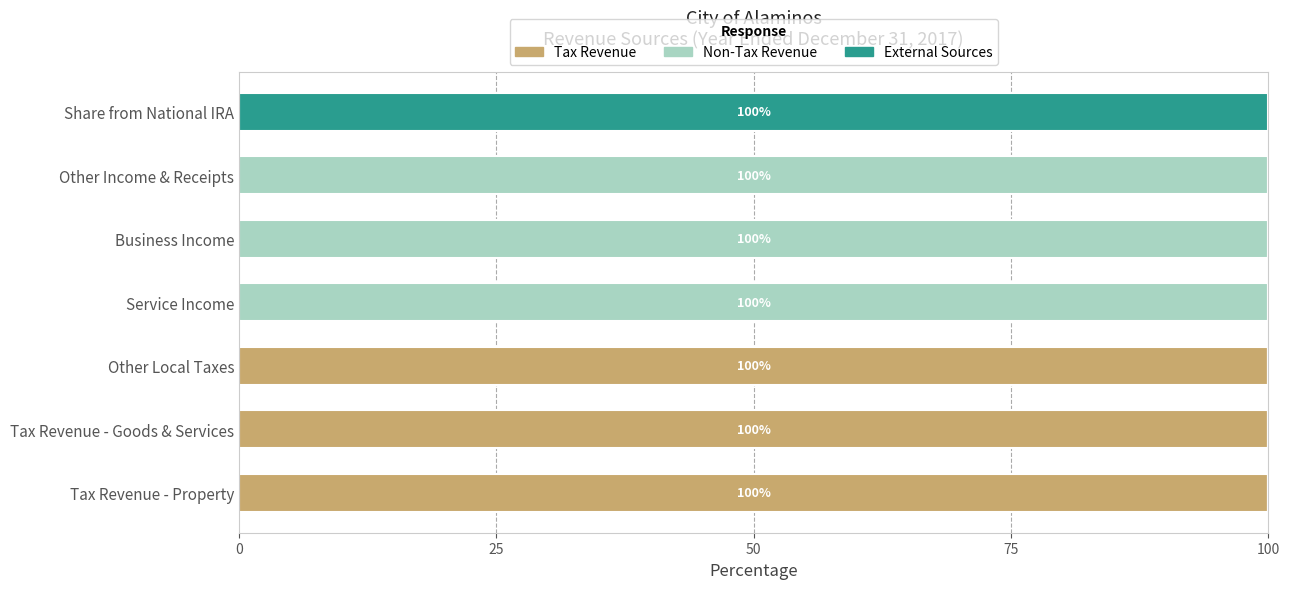

What is the sum of the Tax Revenue values at Tax Revenue - Goods & Services and Share from National IRA?

100